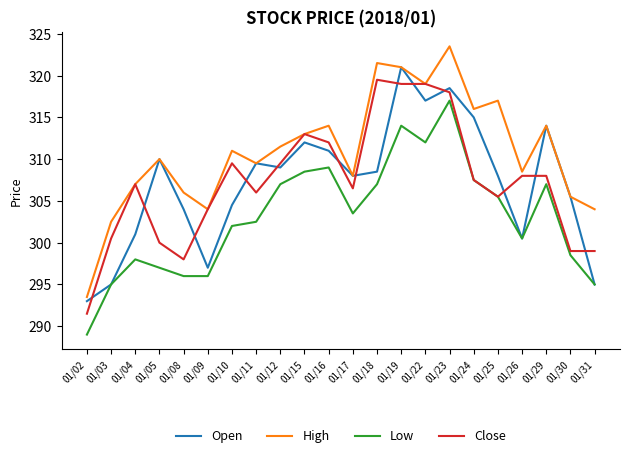

Is the value of Open at 01/16 greater than the value of Close at 01/05?

Yes